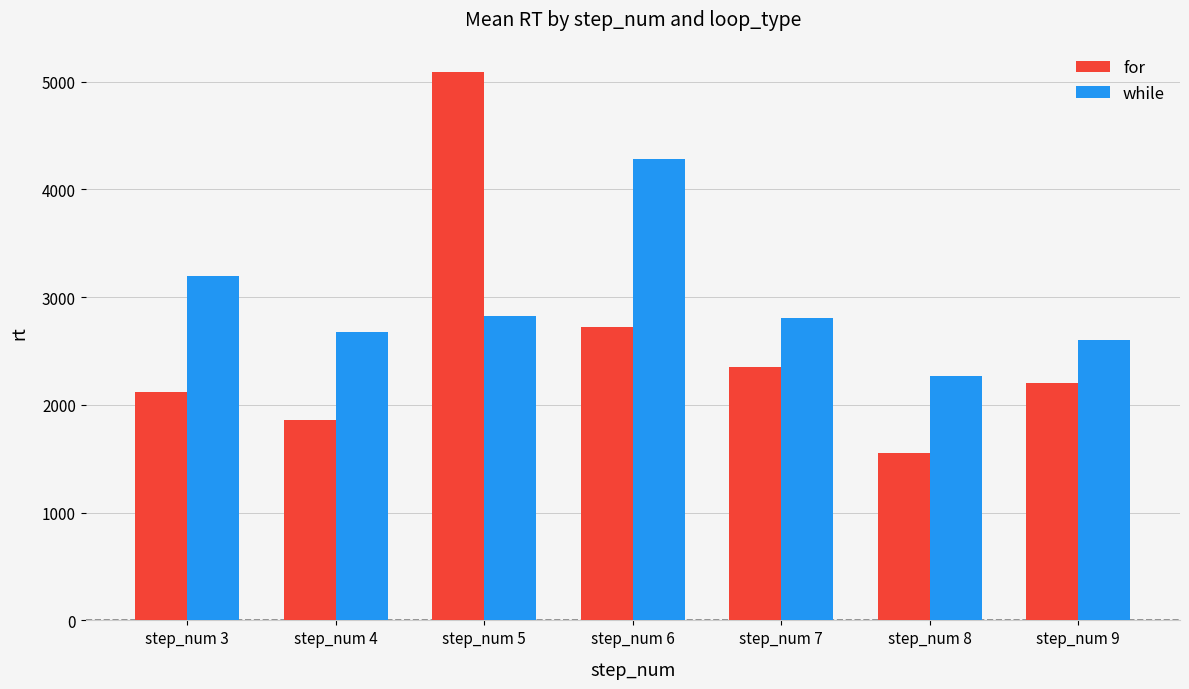

How many groups of bars are there?

7